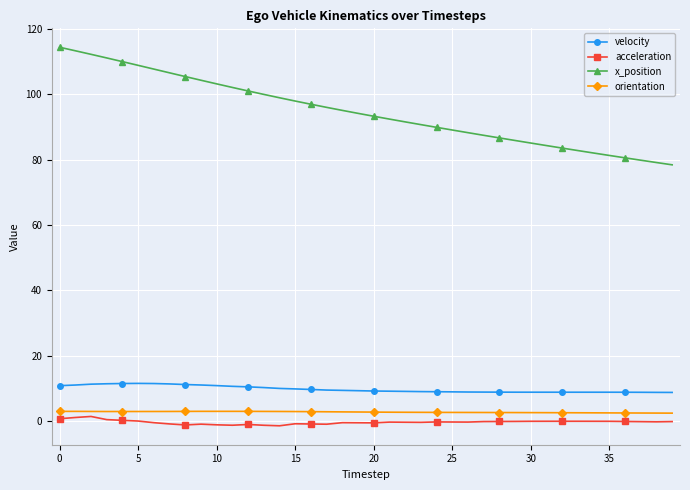

True or false: orientation has more than 0 interior local peaks.

True